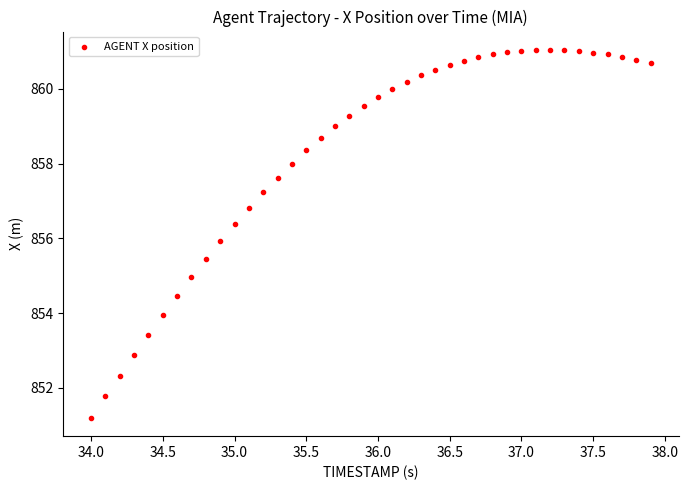

What is the range of Y values (max minus min)?

9.8